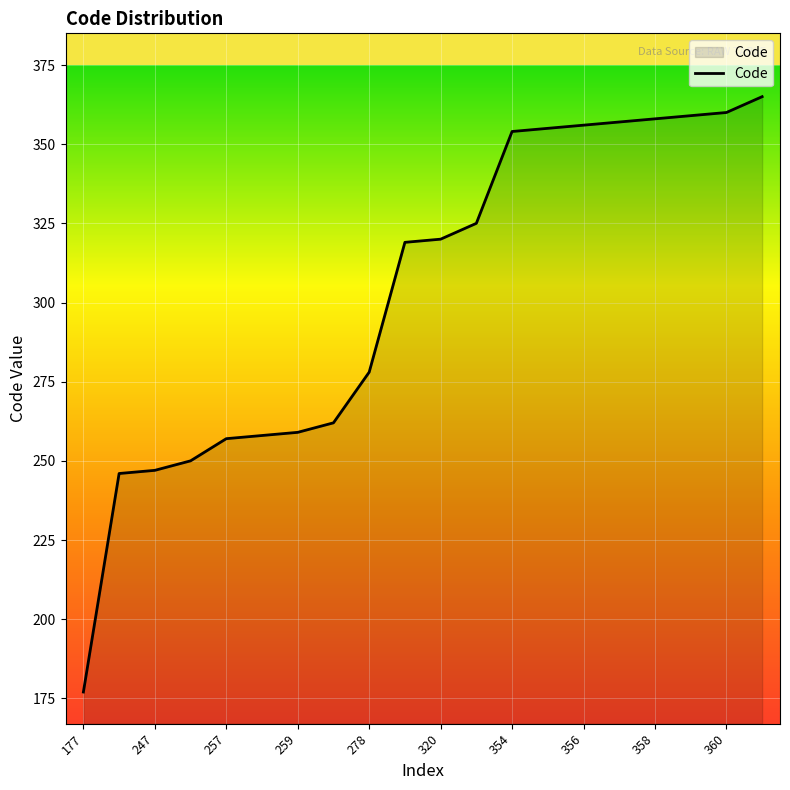

Does the chart have visible grid lines?

Yes